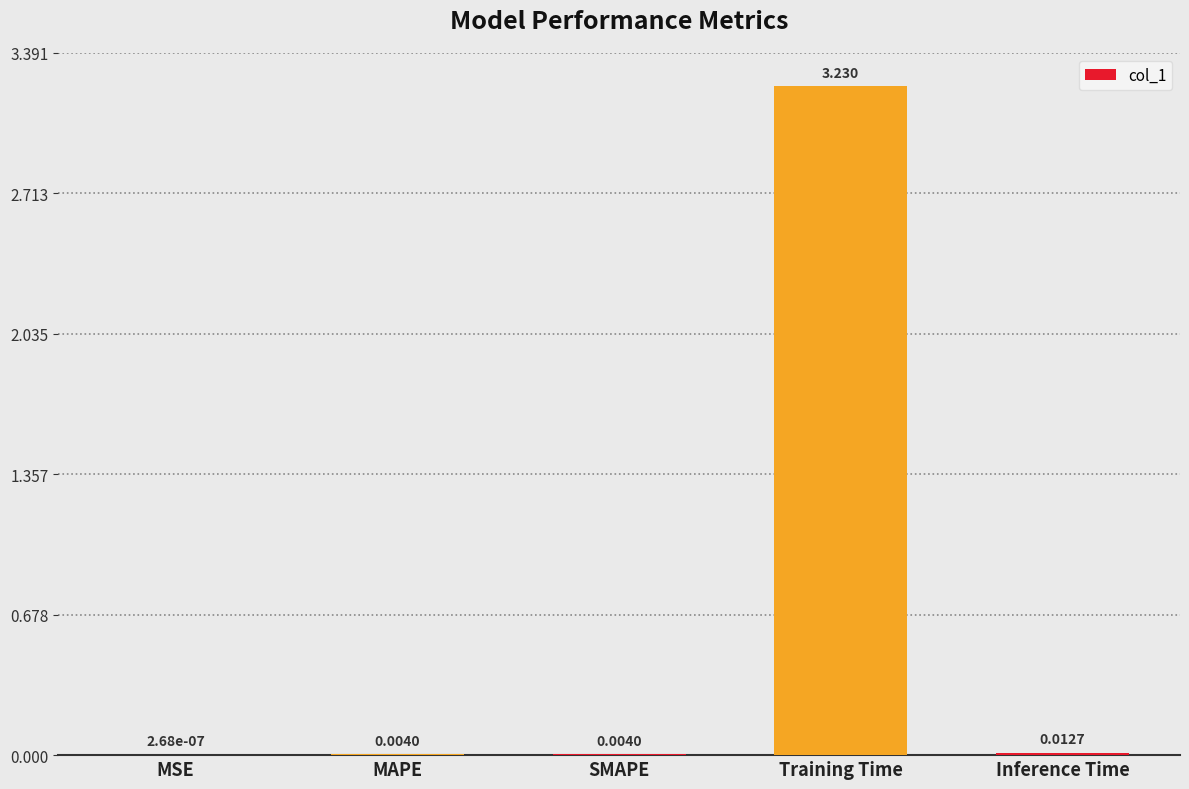

Are the bars grouped side by side (vs. stacked)?

No